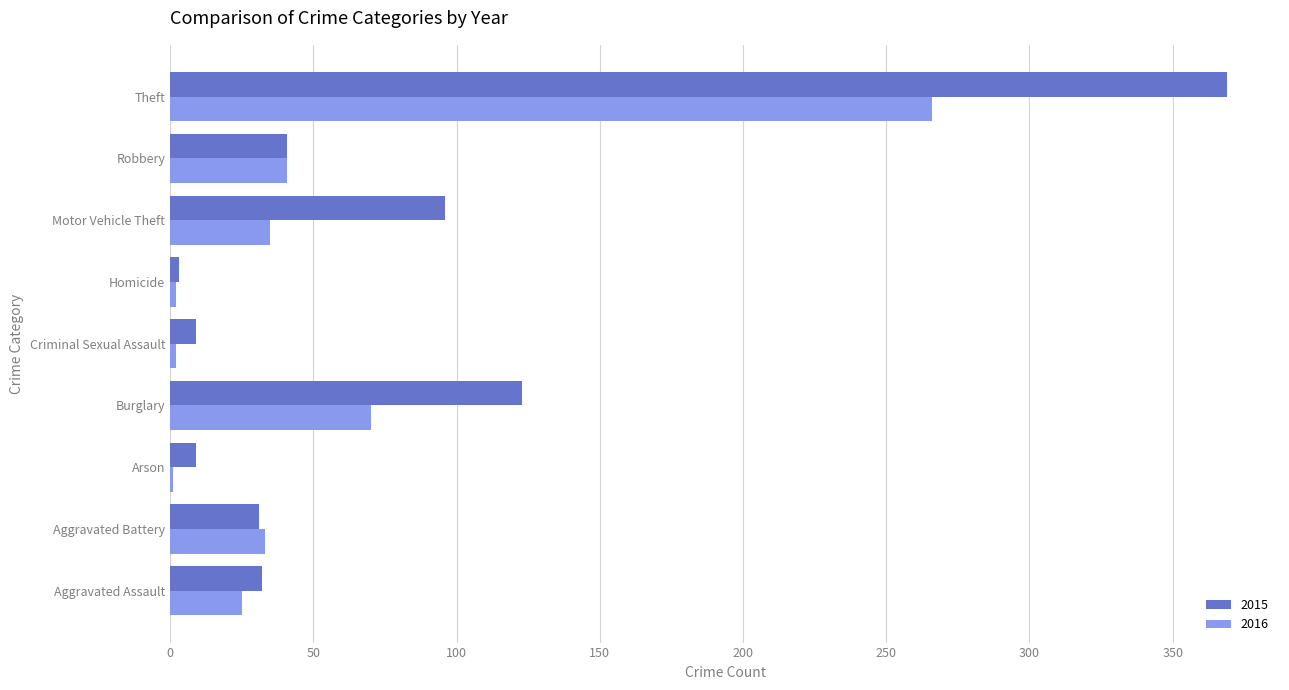

At which label does 2015 reach its peak?

Theft